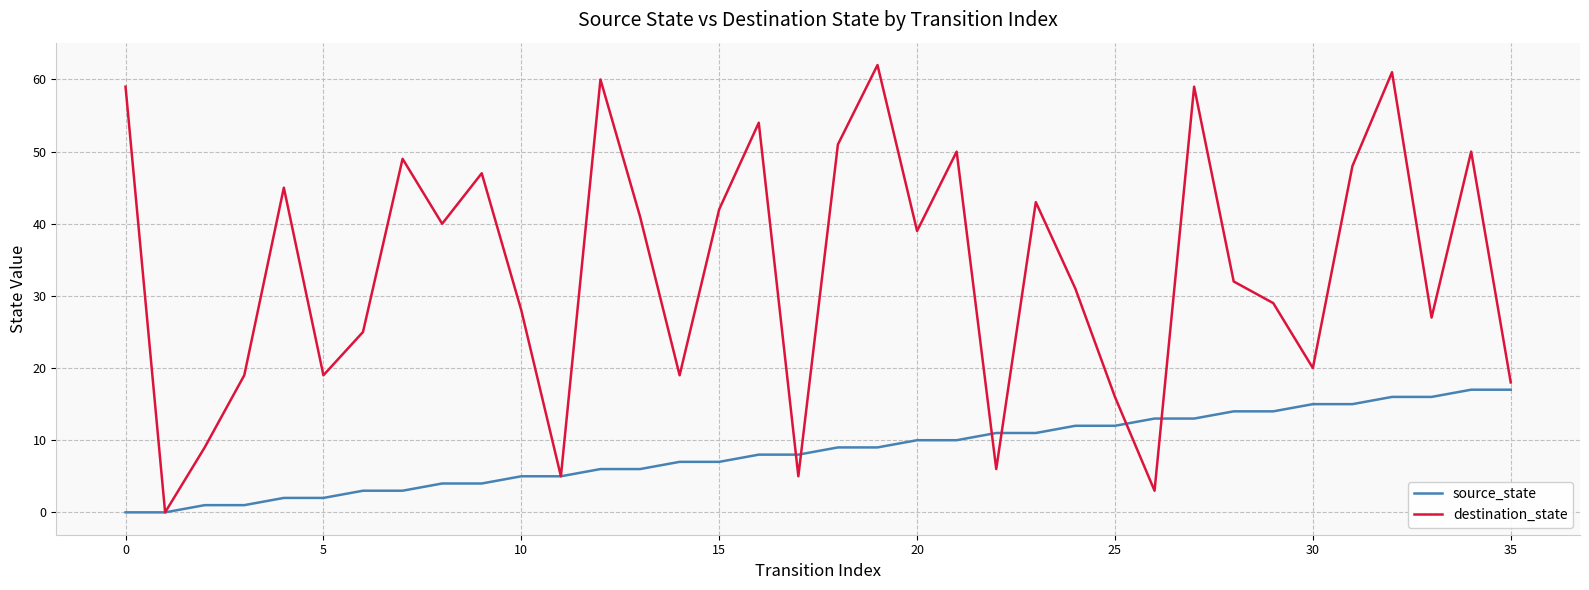

Reading left to right, extract all data points from this chart.

source_state: 0	0	1	1	2	2	3	3	4	4	5	5	6	6	7	7	8	8	9	9	10	10	11	11	12	12	13	13	14	14	15	15	16	16	17	17
destination_state: 59	0	9	19	45	19	25	49	40	47	28	5	60	41	19	42	54	5	51	62	39	50	6	43	31	16	3	59	32	29	20	48	61	27	50	18